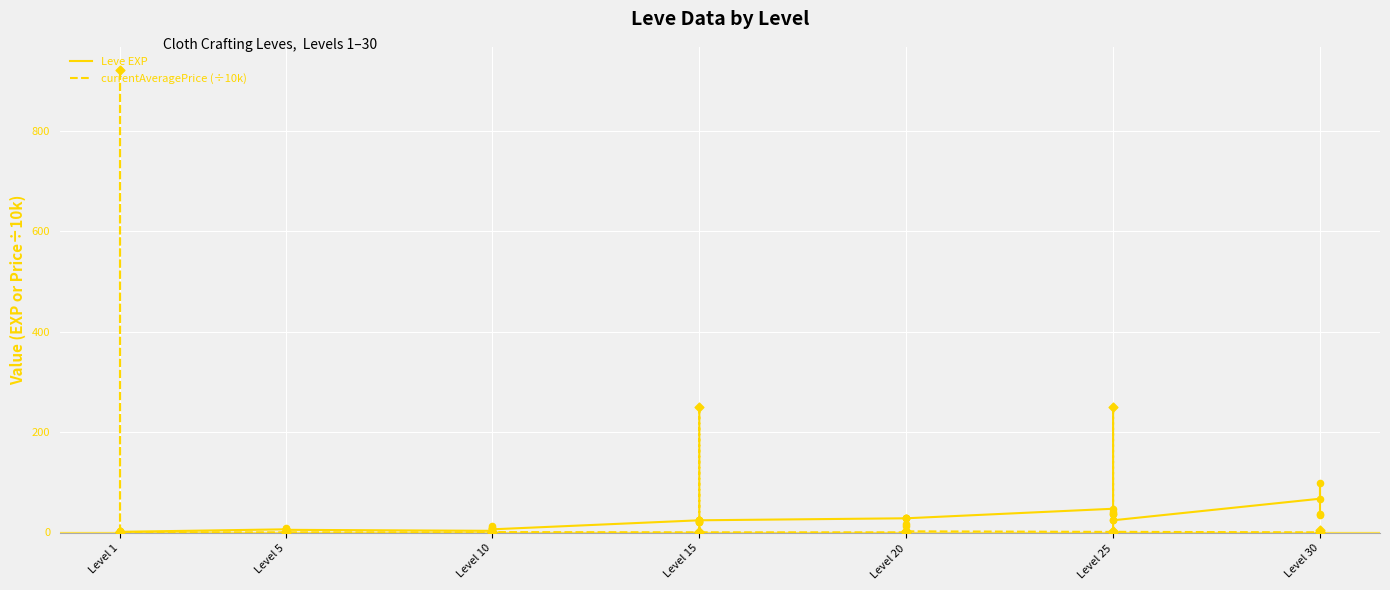

Which series reaches the minimum Y coordinate?

currentAveragePrice (÷10k)